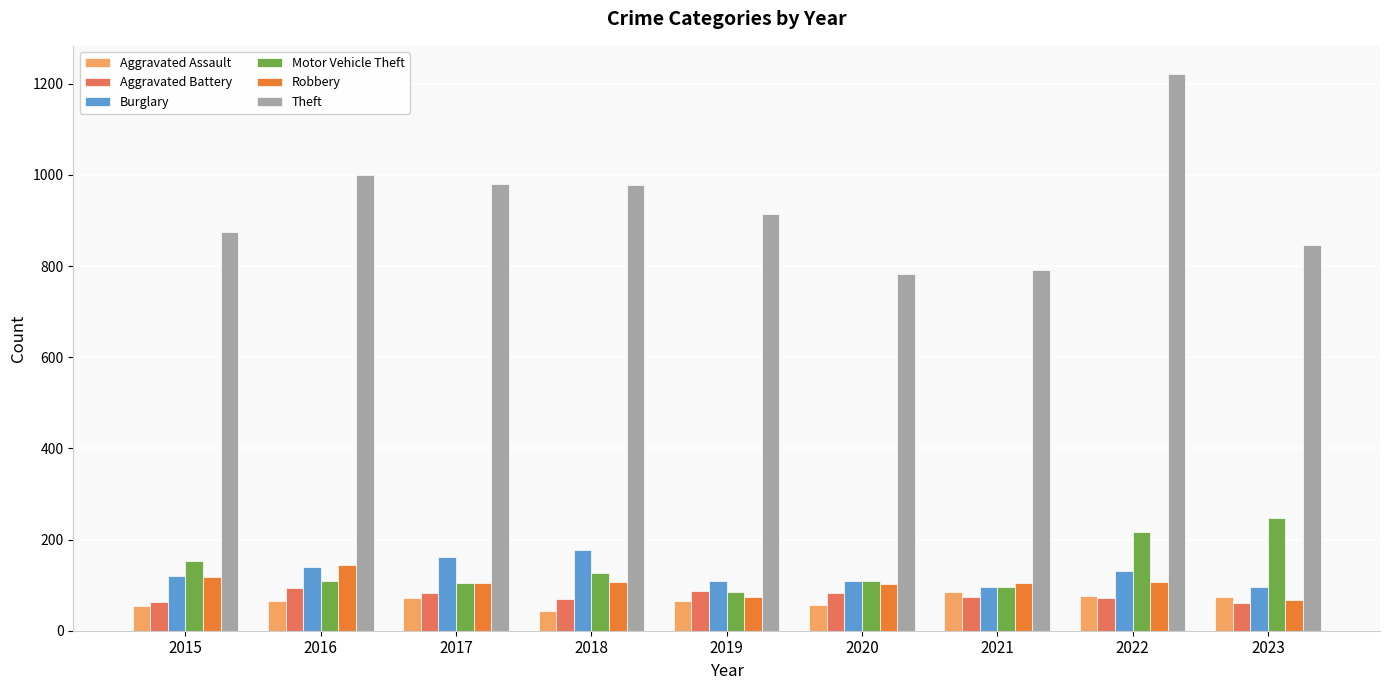

True or false: Aggravated Battery has a value of 82 at 2020.

True